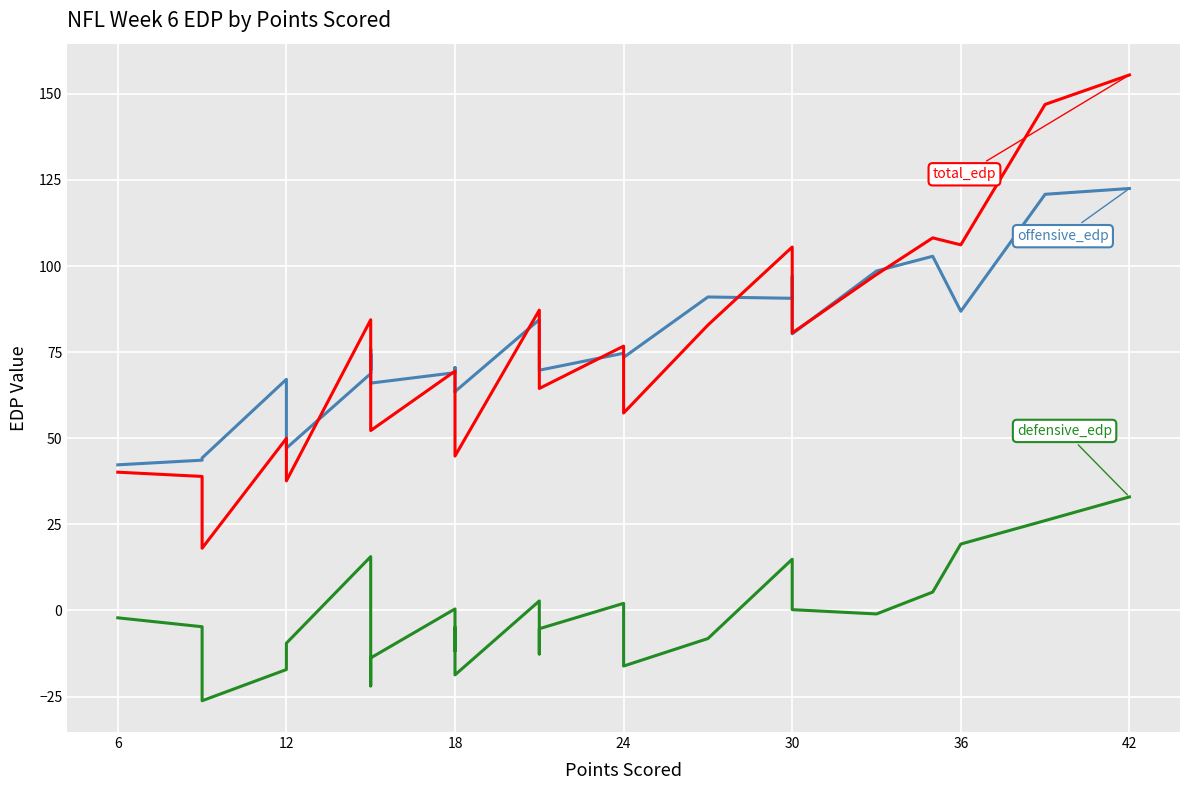

Count the number of categories in the chart.

28